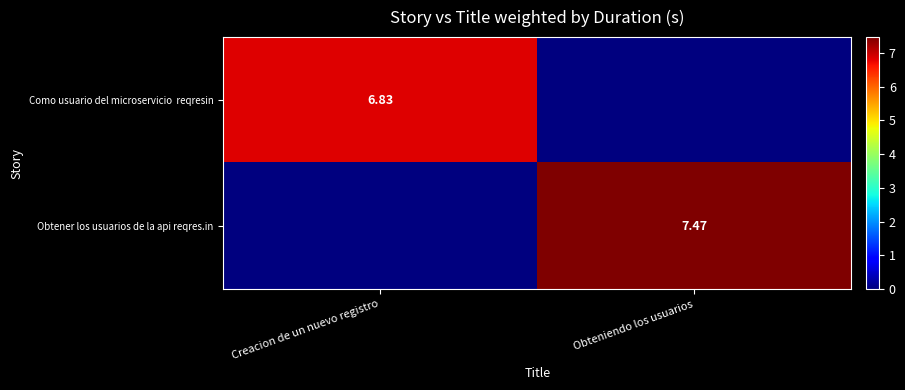

Is it true that Como usuario del microservicio reqresin equals 9.8 at Creacion de un nuevo registro?

False